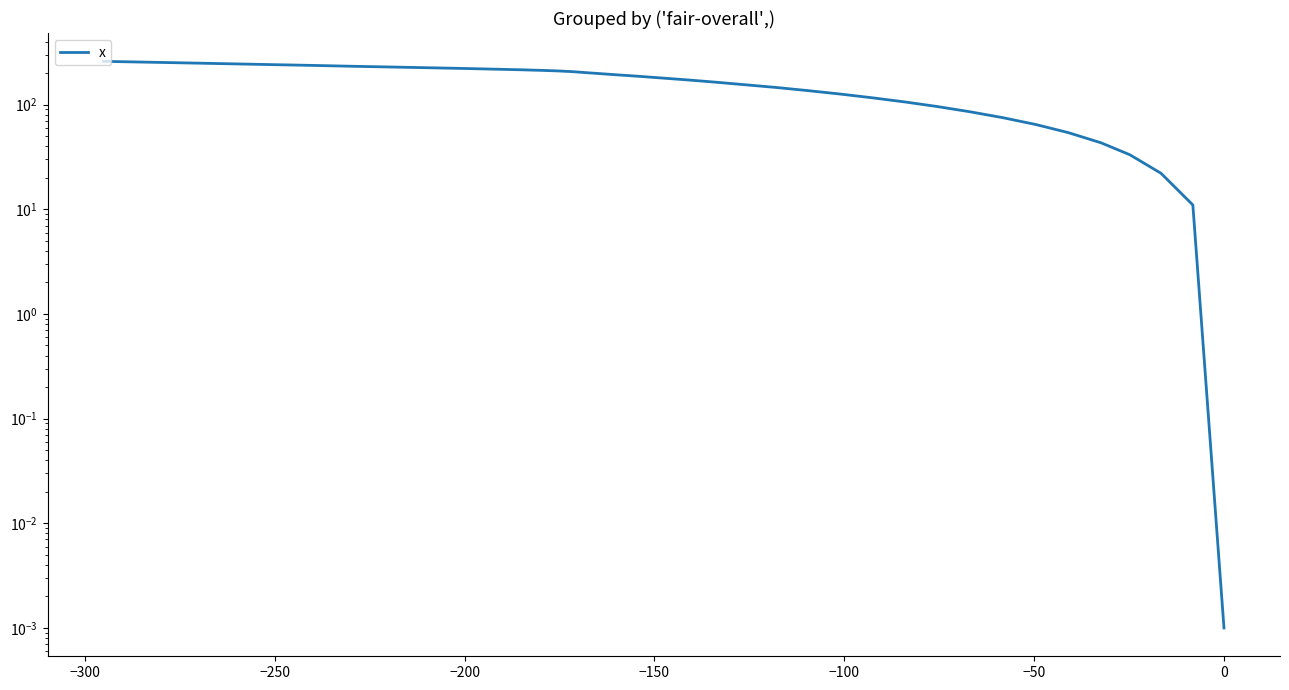

What is the difference between the maximum and minimum values?

259.1